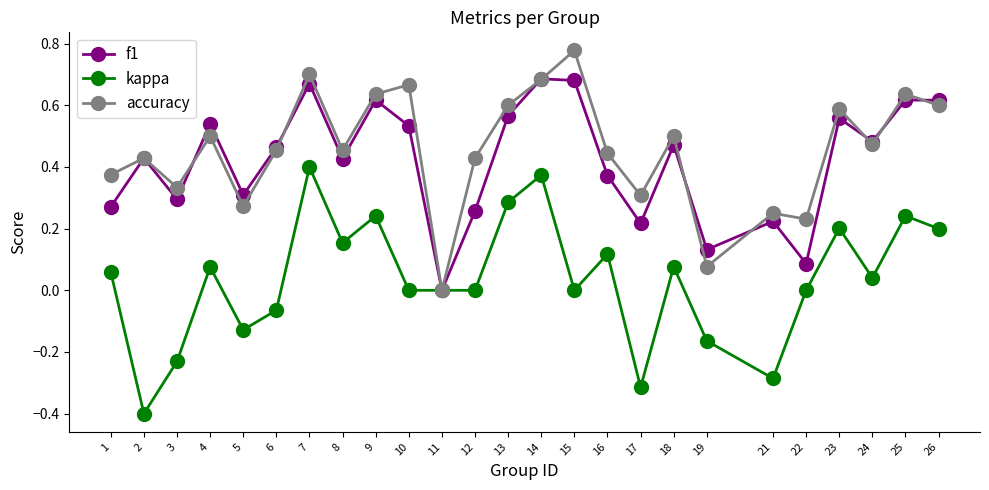

Which series has the widest spread of values?

kappa